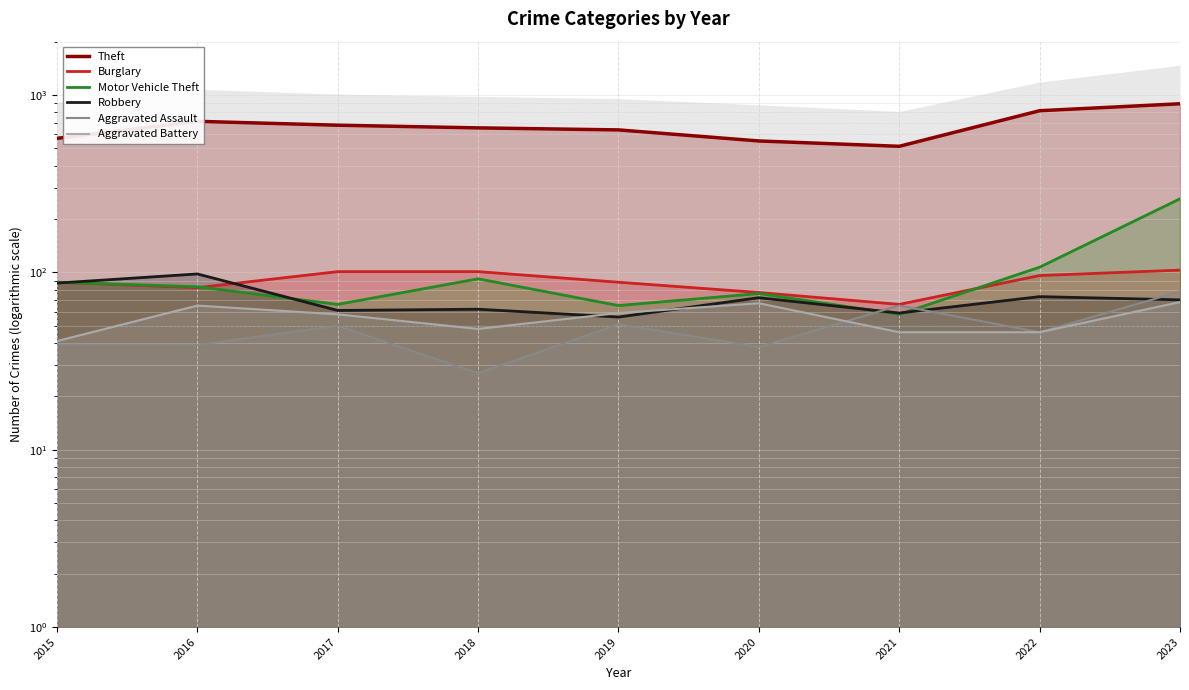

At which label is Robbery closest to 77?

2022